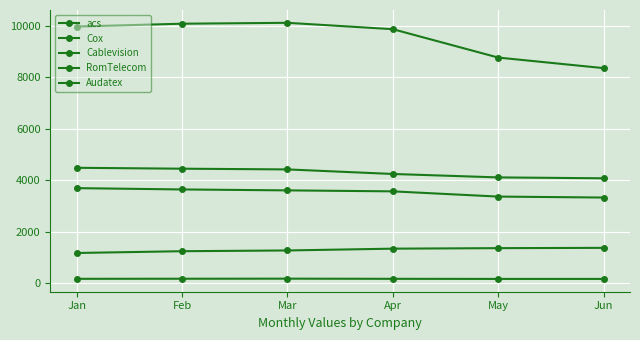

How many lines are shown in the chart?

5